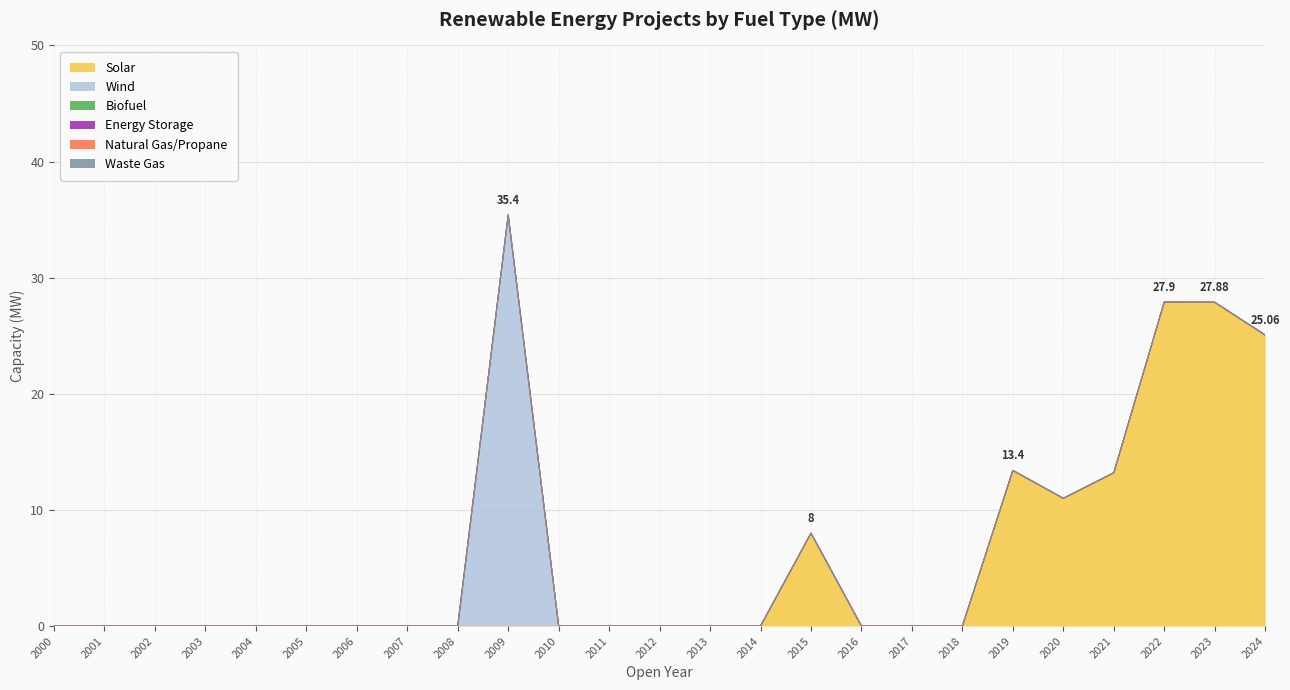

True or false: Biofuel and Natural Gas/Propane cross at least once.

False